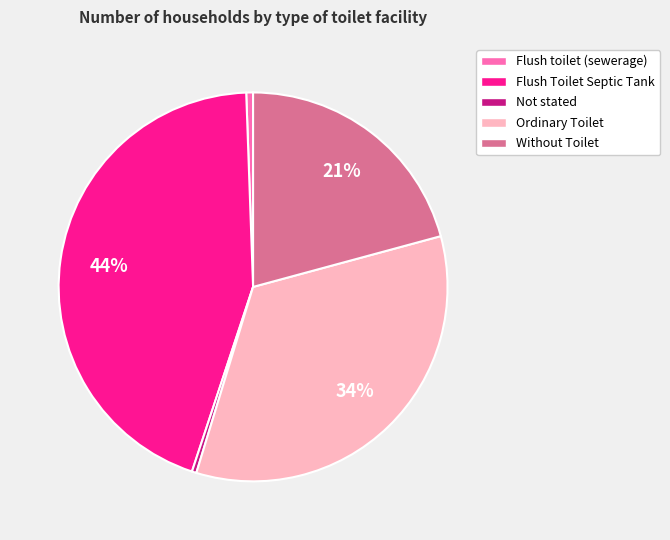

The Flush Toilet Septic Tank slice represents 44% of the pie. True or false?

True